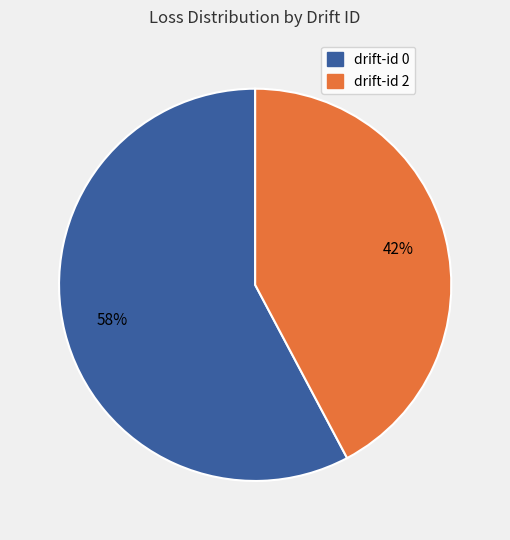

Does any single category account for the majority?

Yes